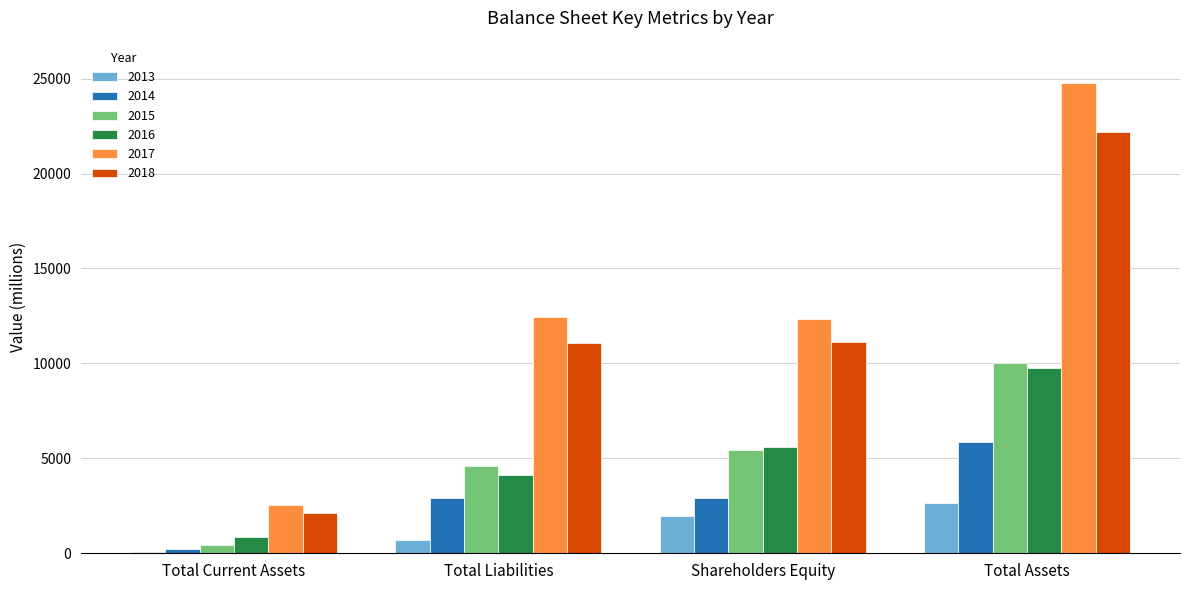

Which series has the widest spread of values?

2017